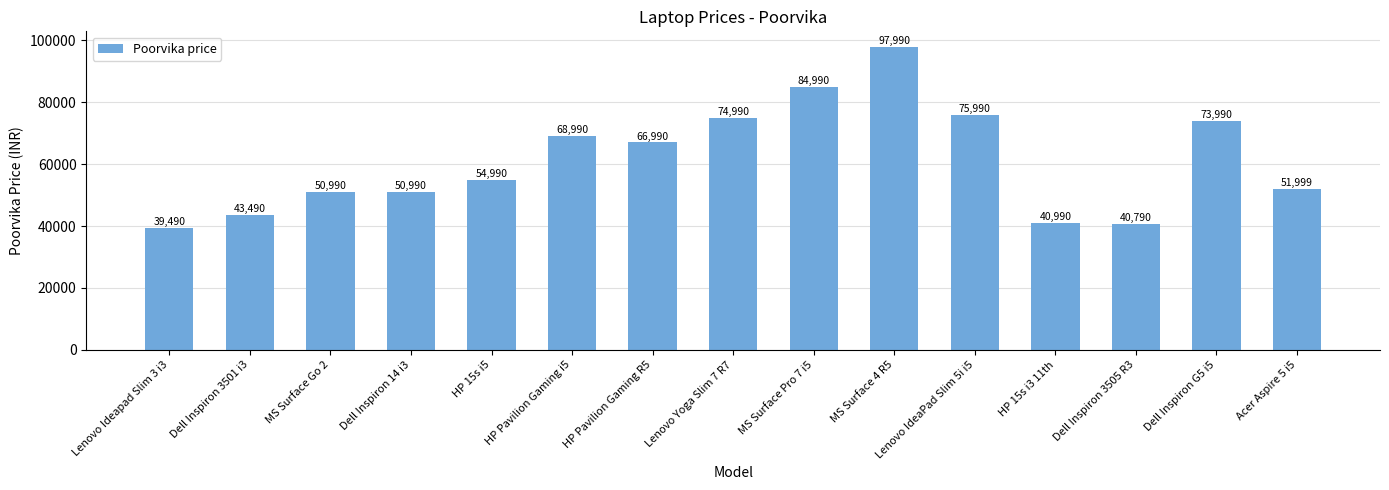

What is the change in value from HP Pavilion Gaming R5 to Lenovo IdeaPad Slim 5i i5?

+9000